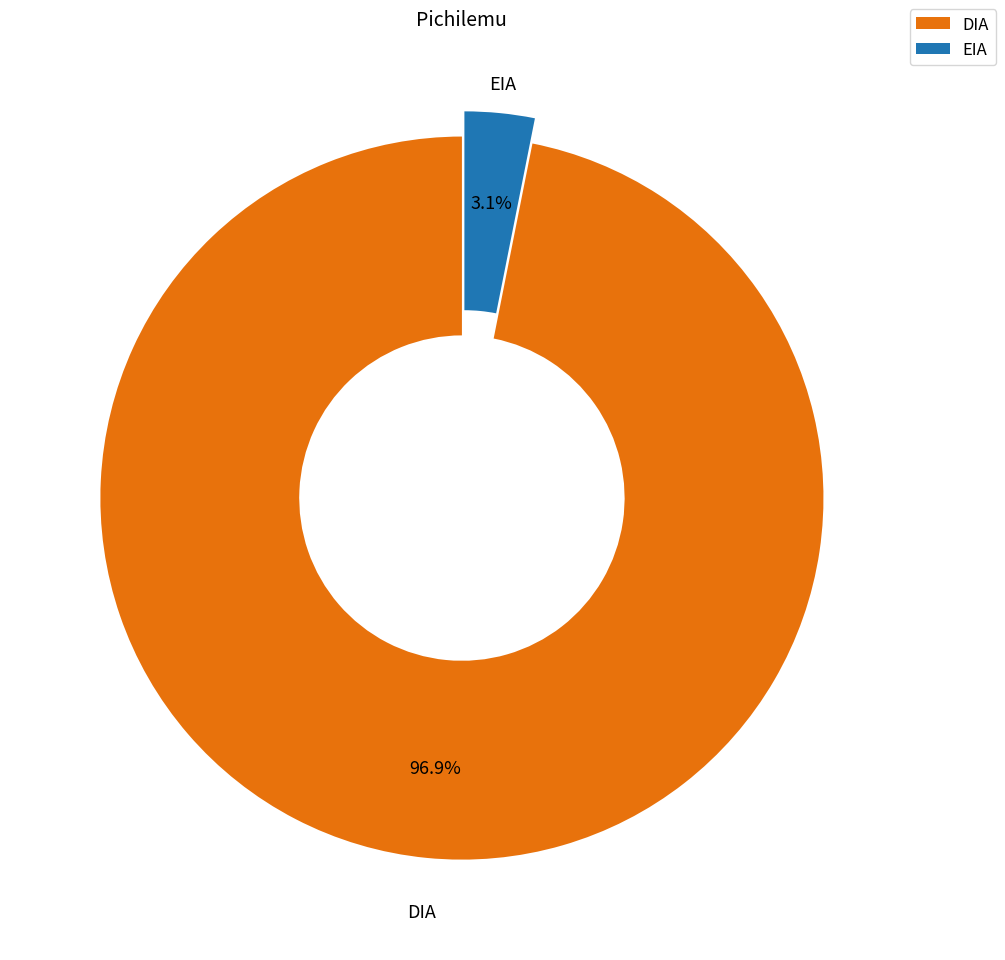

To the nearest percent, what is the combined percentage of EIA and DIA?

100%